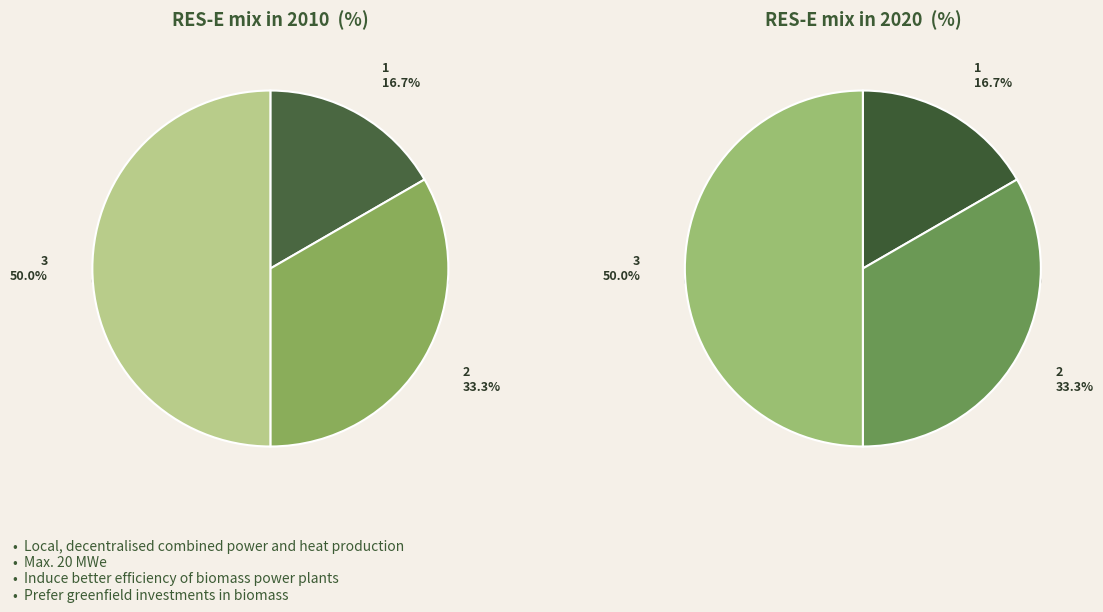

Which slice is the largest?

3